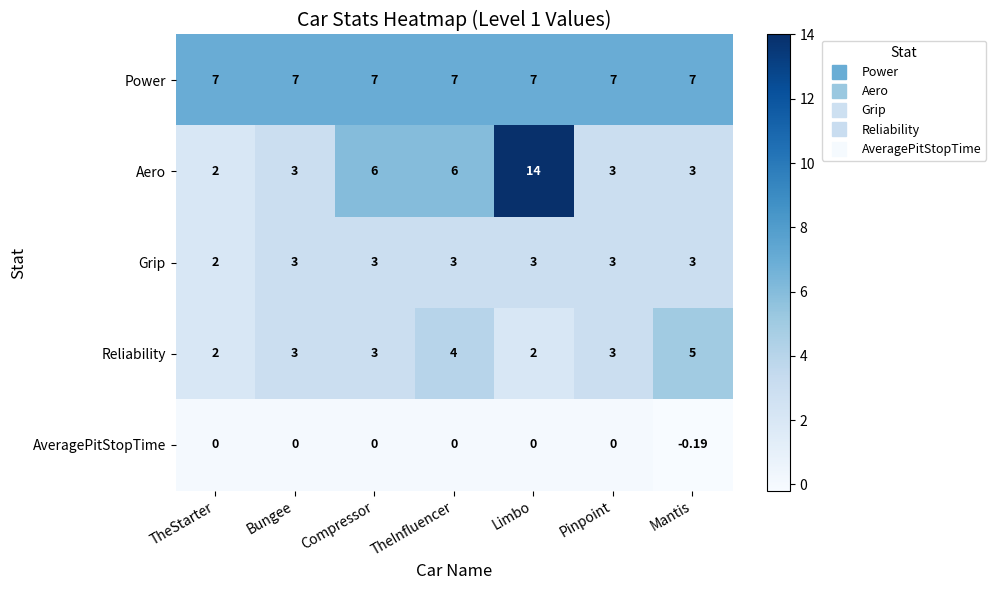

Which series has the largest range (max minus min)?

Aero